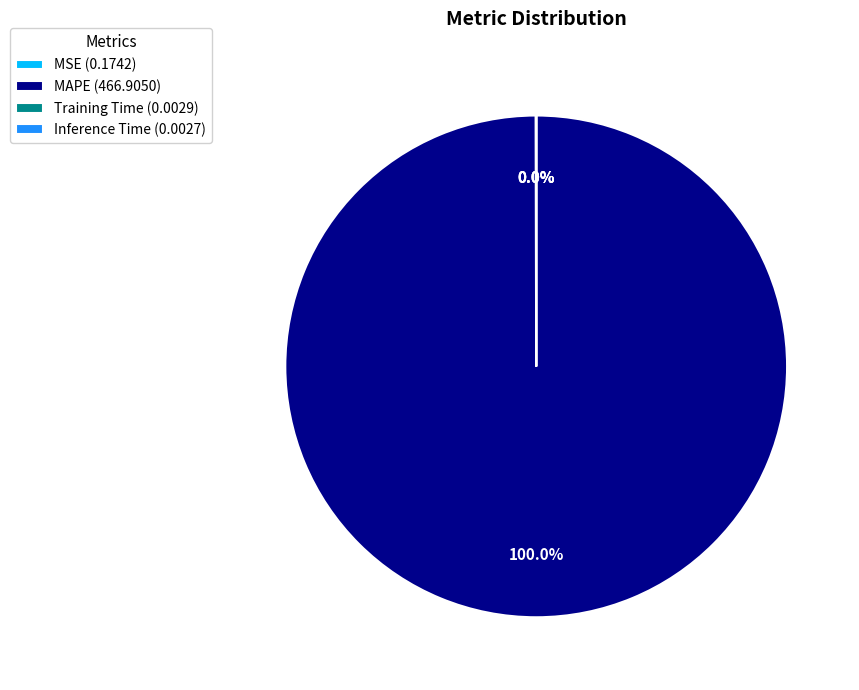

Is MAPE (466.9050) the majority of the pie?

Yes